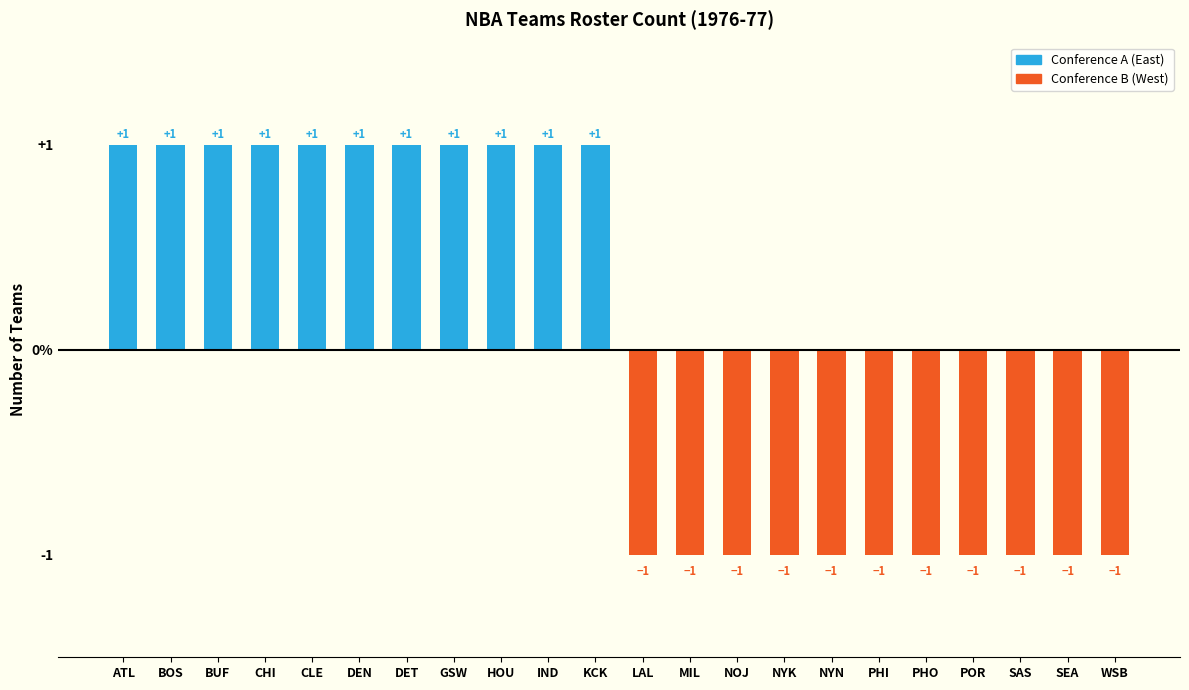

Which series has the largest range (max minus min)?

Conference A (East)